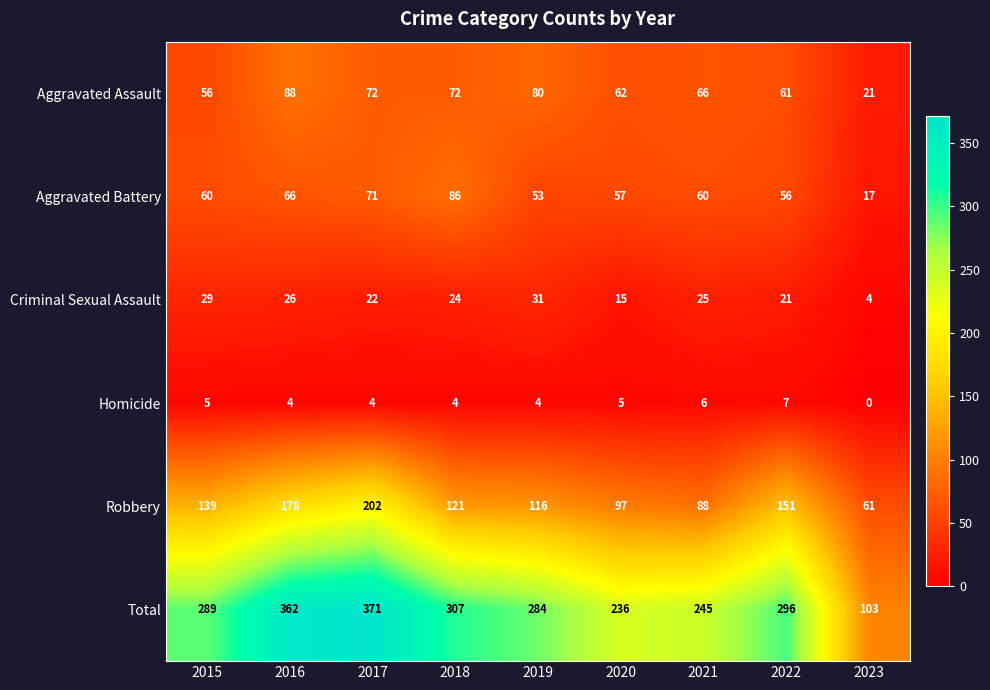

What value does the Homicide series have at 2017?

4